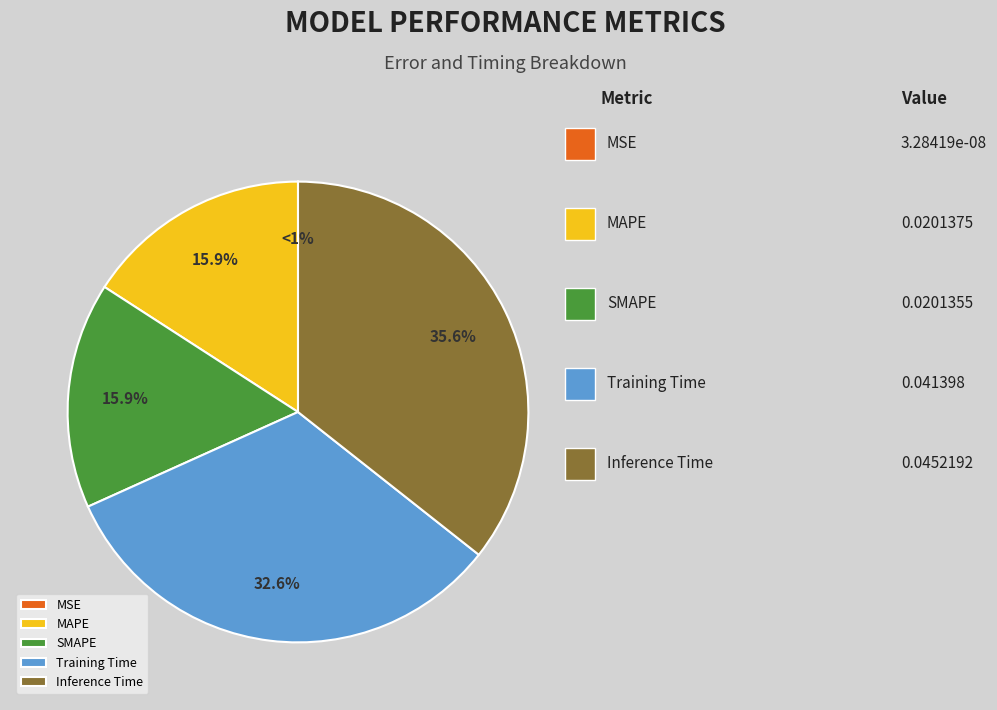

Which category has the biggest portion of the pie?

Inference Time